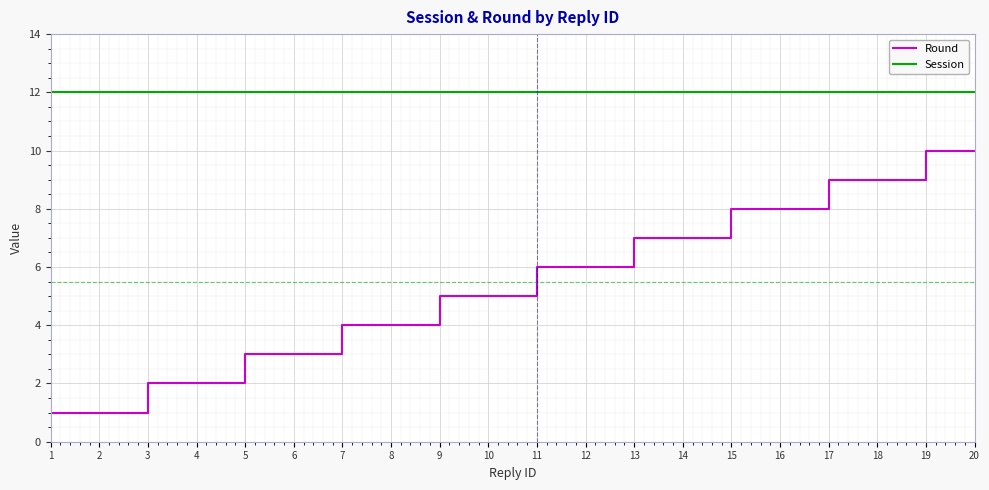

What is the smallest value displayed?

1